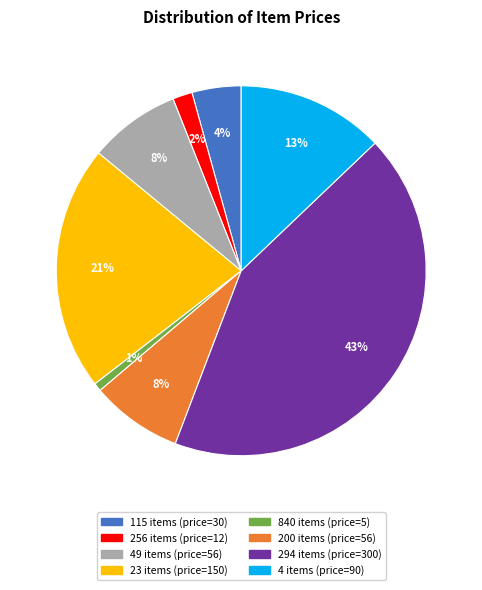

The 200 items slice represents 1% of the pie. True or false?

False